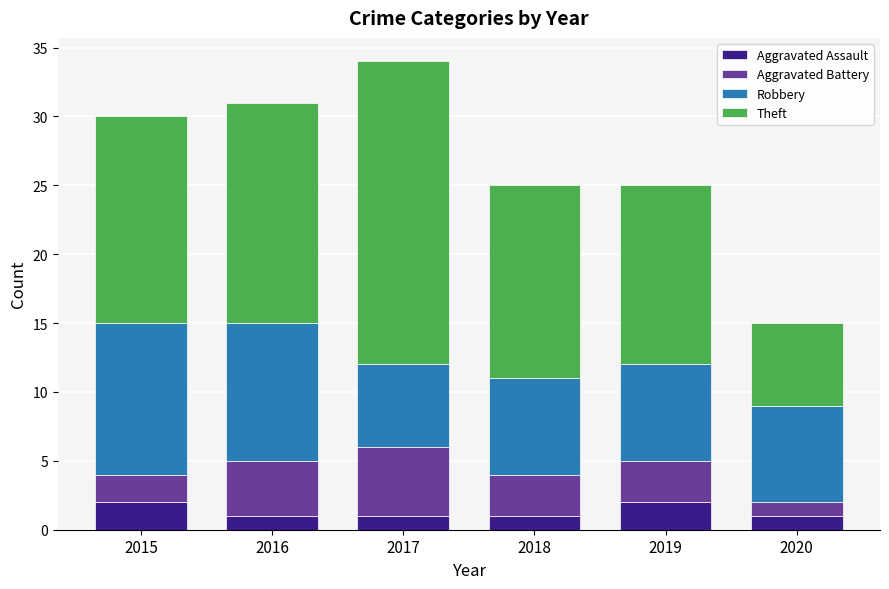

How many bars are there in total?

6